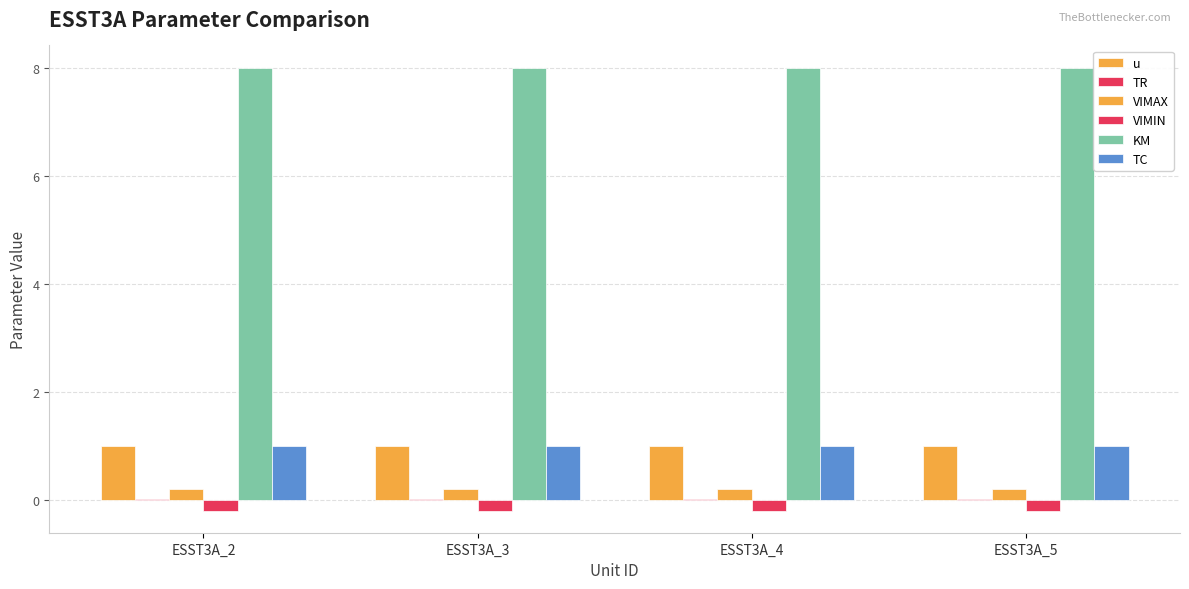

Is the value of KM at ESST3A_5 greater than the value of VIMIN at ESST3A_5?

Yes